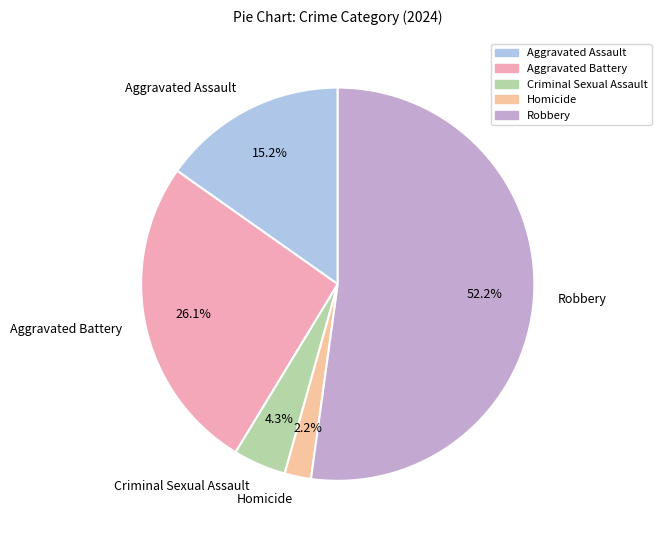

Does any single category account for the majority?

Yes